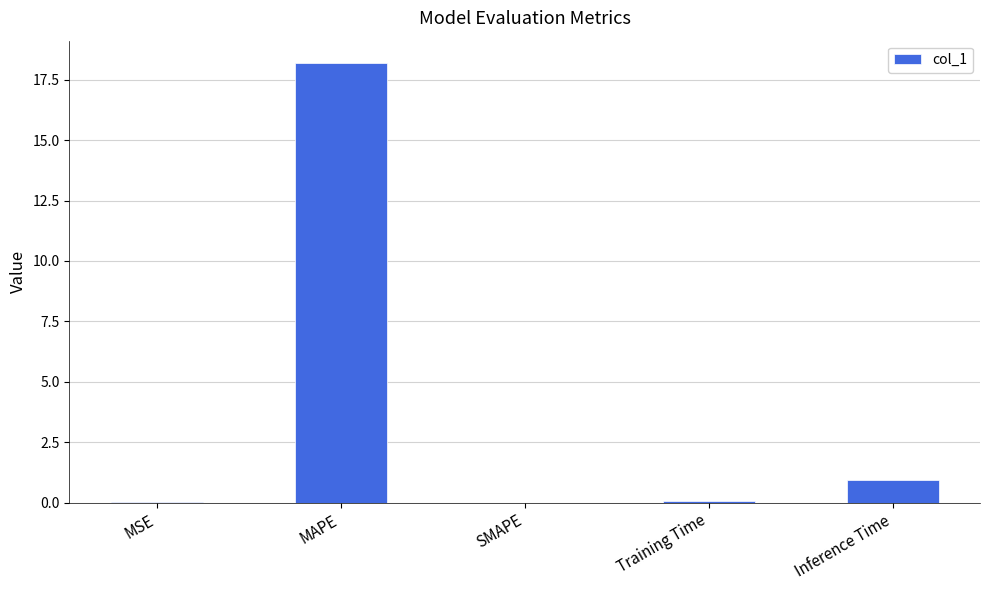

The chart shows a value of 0.1 at Training Time. True or false?

True